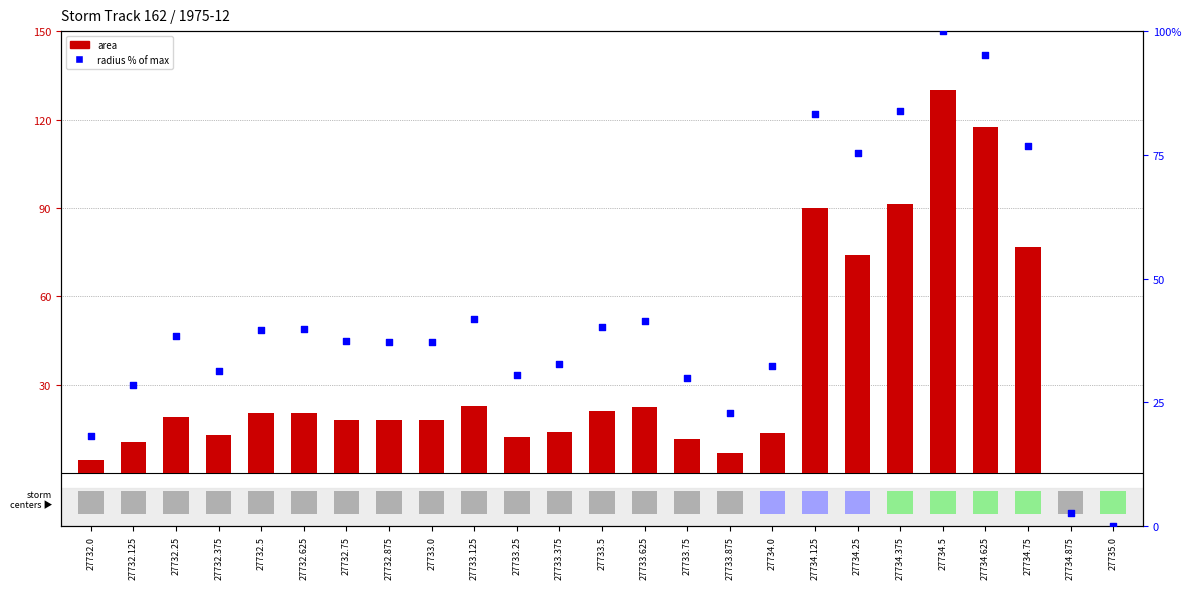

At which category is the sum across all series the highest?

27734.5